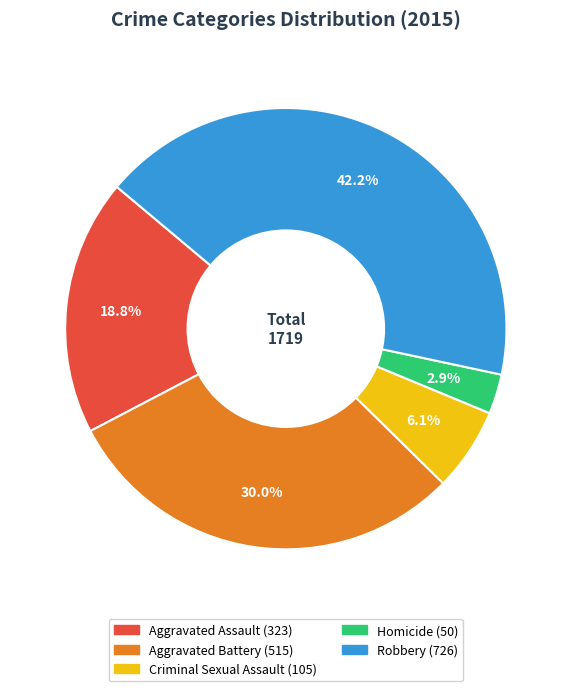

Approximately how many times larger is the value at Aggravated Battery compared to Robbery?

0.7